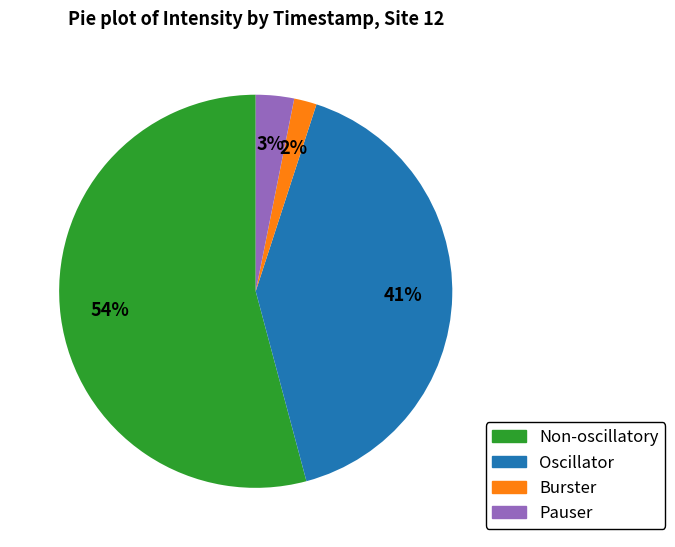

Is there any slice that represents more than half of the pie?

Yes